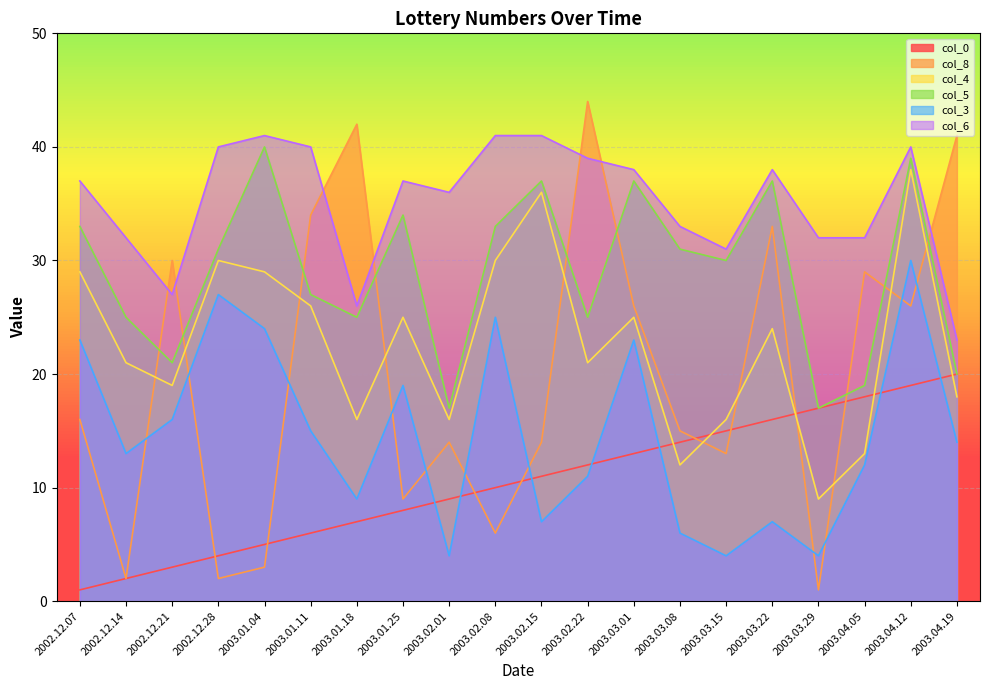

Reading left to right, transcribe all the data shown in this chart.

col_0: 2002.12.07=1	2002.12.14=2	2002.12.21=3	2002.12.28=4	2003.01.04=5	2003.01.11=6	2003.01.18=7	2003.01.25=8	2003.02.01=9	2003.02.08=10	2003.02.15=11	2003.02.22=12	2003.03.01=13	2003.03.08=14	2003.03.15=15	2003.03.22=16	2003.03.29=17	2003.04.05=18	2003.04.12=19	2003.04.19=20
col_8: 2002.12.07=16	2002.12.14=2	2002.12.21=30	2002.12.28=2	2003.01.04=3	2003.01.11=34	2003.01.18=42	2003.01.25=9	2003.02.01=14	2003.02.08=6	2003.02.15=14	2003.02.22=44	2003.03.01=26	2003.03.08=15	2003.03.15=13	2003.03.22=33	2003.03.29=1	2003.04.05=29	2003.04.12=26	2003.04.19=41
col_4: 2002.12.07=29	2002.12.14=21	2002.12.21=19	2002.12.28=30	2003.01.04=29	2003.01.11=26	2003.01.18=16	2003.01.25=25	2003.02.01=16	2003.02.08=30	2003.02.15=36	2003.02.22=21	2003.03.01=25	2003.03.08=12	2003.03.15=16	2003.03.22=24	2003.03.29=9	2003.04.05=13	2003.04.12=38	2003.04.19=18
col_5: 2002.12.07=33	2002.12.14=25	2002.12.21=21	2002.12.28=31	2003.01.04=40	2003.01.11=27	2003.01.18=25	2003.01.25=34	2003.02.01=17	2003.02.08=33	2003.02.15=37	2003.02.22=25	2003.03.01=37	2003.03.08=31	2003.03.15=30	2003.03.22=37	2003.03.29=17	2003.04.05=19	2003.04.12=39	2003.04.19=20
col_3: 2002.12.07=23	2002.12.14=13	2002.12.21=16	2002.12.28=27	2003.01.04=24	2003.01.11=15	2003.01.18=9	2003.01.25=19	2003.02.01=4	2003.02.08=25	2003.02.15=7	2003.02.22=11	2003.03.01=23	2003.03.08=6	2003.03.15=4	2003.03.22=7	2003.03.29=4	2003.04.05=12	2003.04.12=30	2003.04.19=14
col_6: 2002.12.07=37	2002.12.14=32	2002.12.21=27	2002.12.28=40	2003.01.04=41	2003.01.11=40	2003.01.18=26	2003.01.25=37	2003.02.01=36	2003.02.08=41	2003.02.15=41	2003.02.22=39	2003.03.01=38	2003.03.08=33	2003.03.15=31	2003.03.22=38	2003.03.29=32	2003.04.05=32	2003.04.12=40	2003.04.19=23